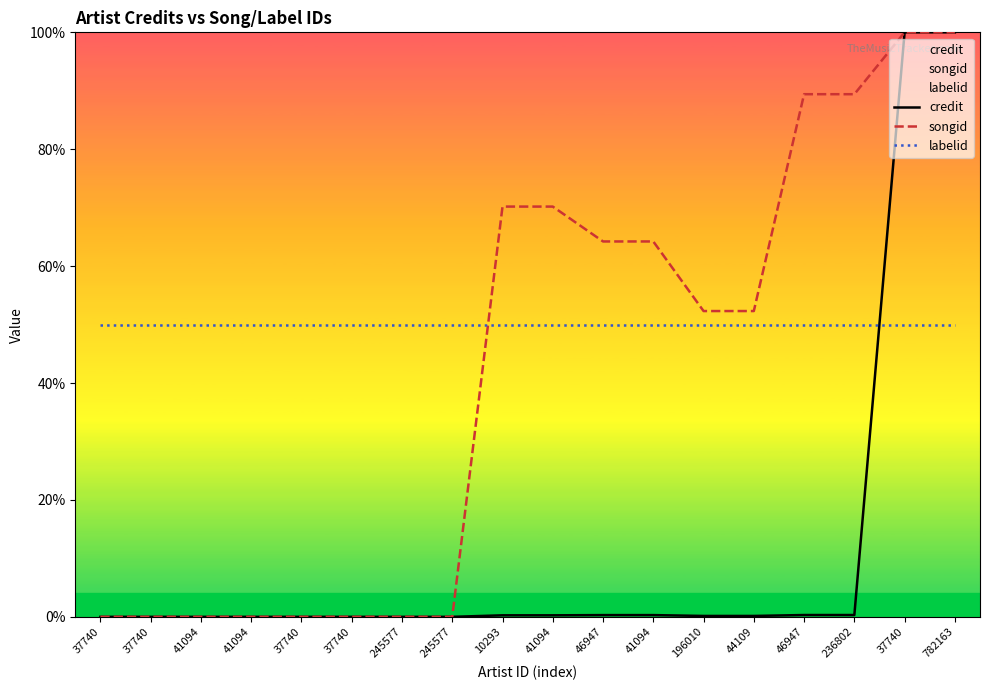

Does the chart display data point markers on the line(s)?

No